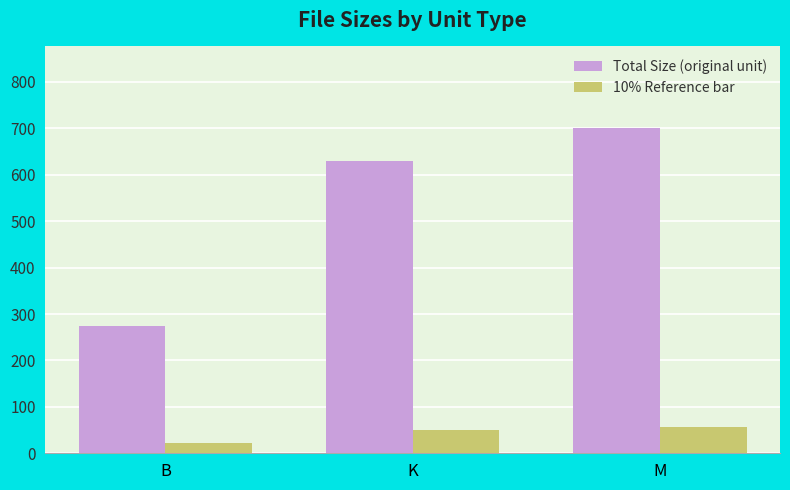

What position from the left is B?

1